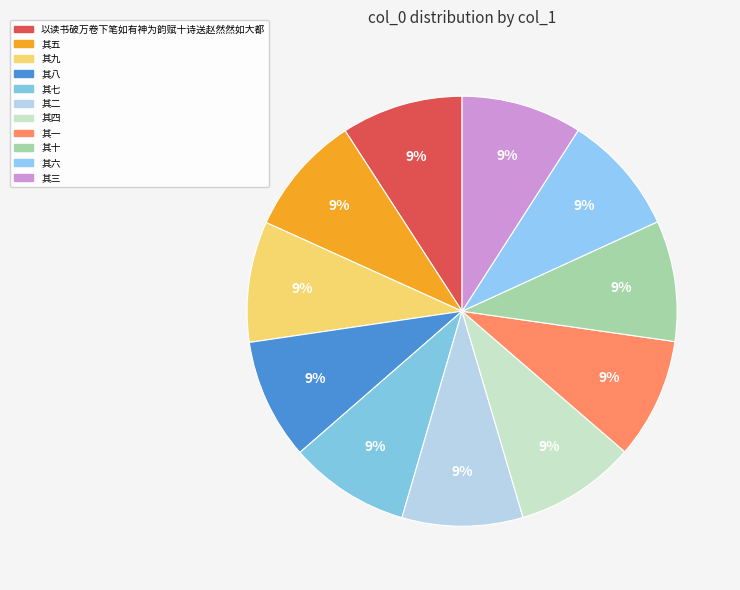

Does 其八 account for over 50% of the chart?

No